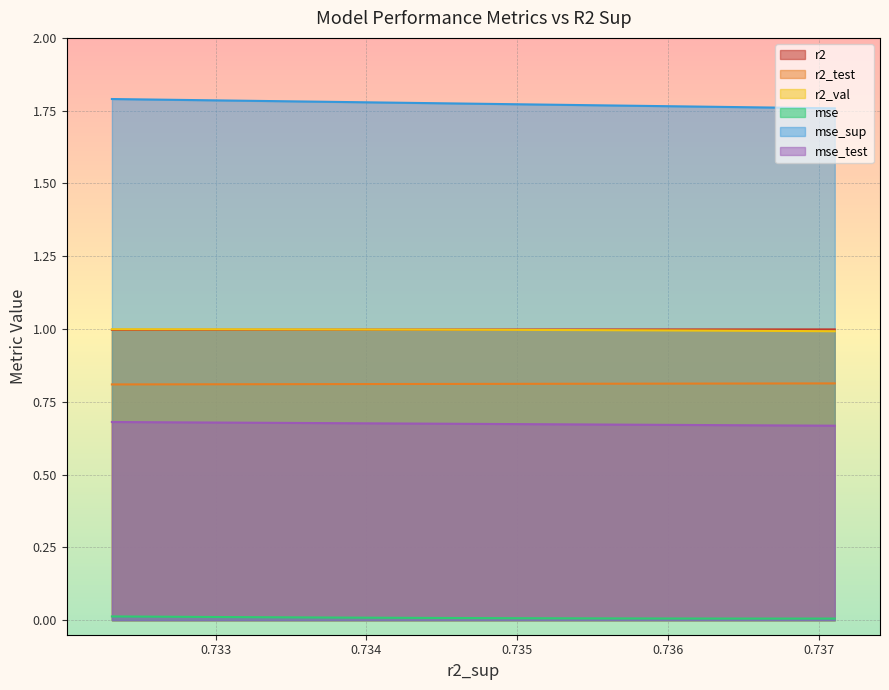

The mse series shows 0.0 at model_19_5_3. True or false?

False